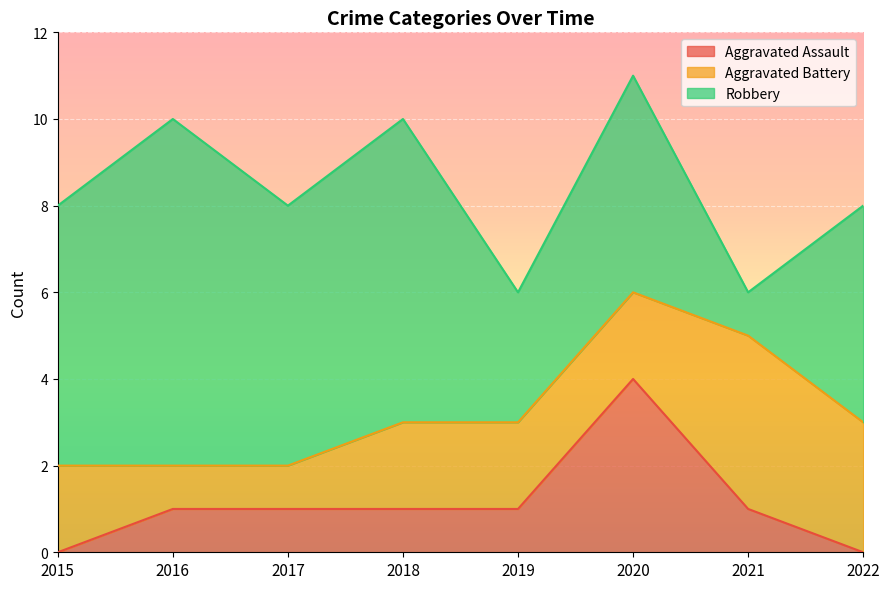

Which label corresponds to the largest value in the chart?

2016